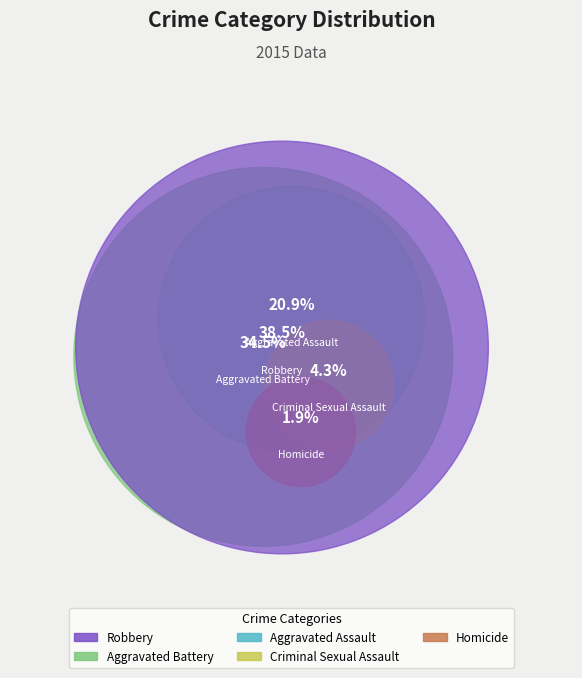

Which has a higher value, Homicide or Aggravated Assault?

Aggravated Assault